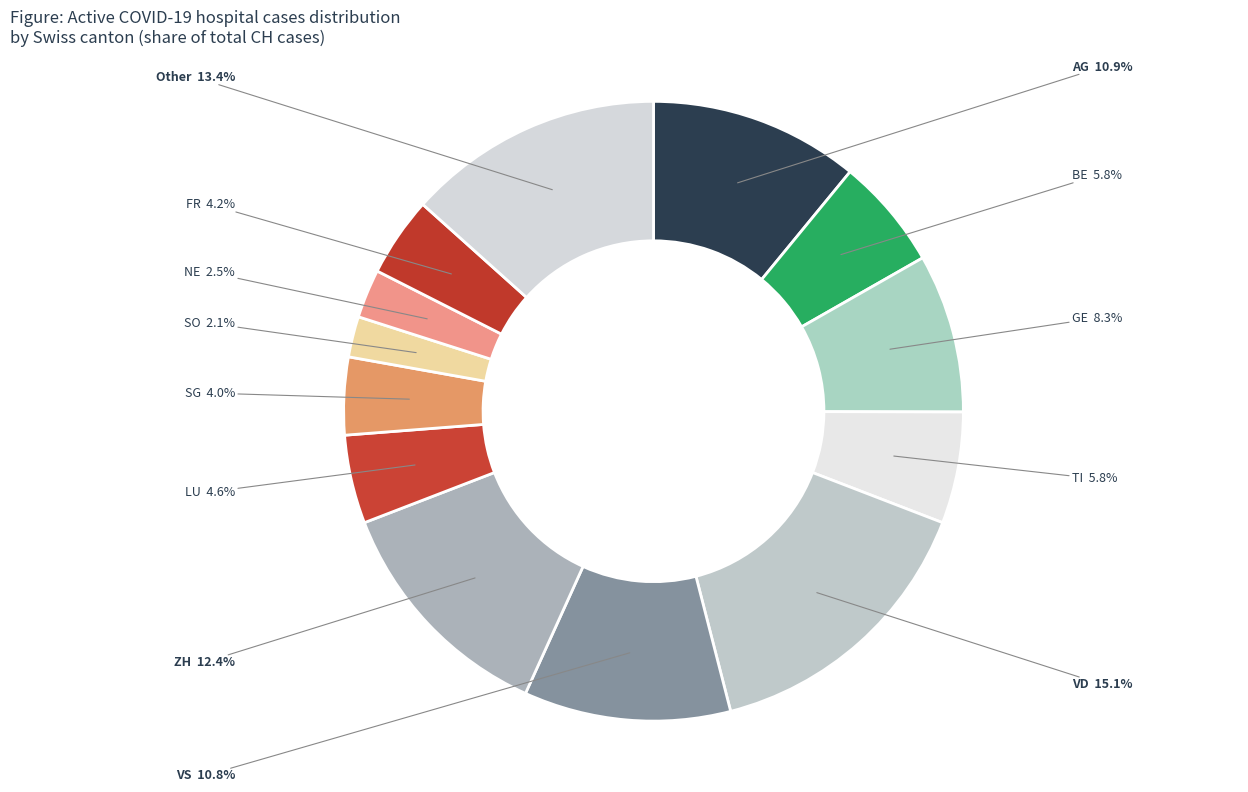

Count the number of slices in the pie.

13